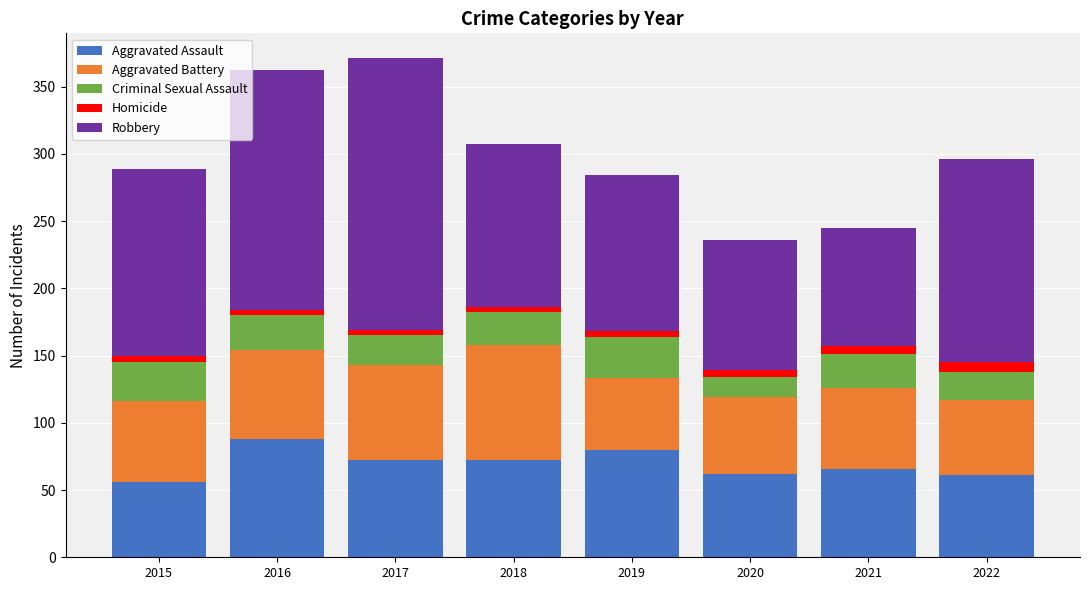

What is the difference between the maximum and minimum values in the Aggravated Assault series?

32